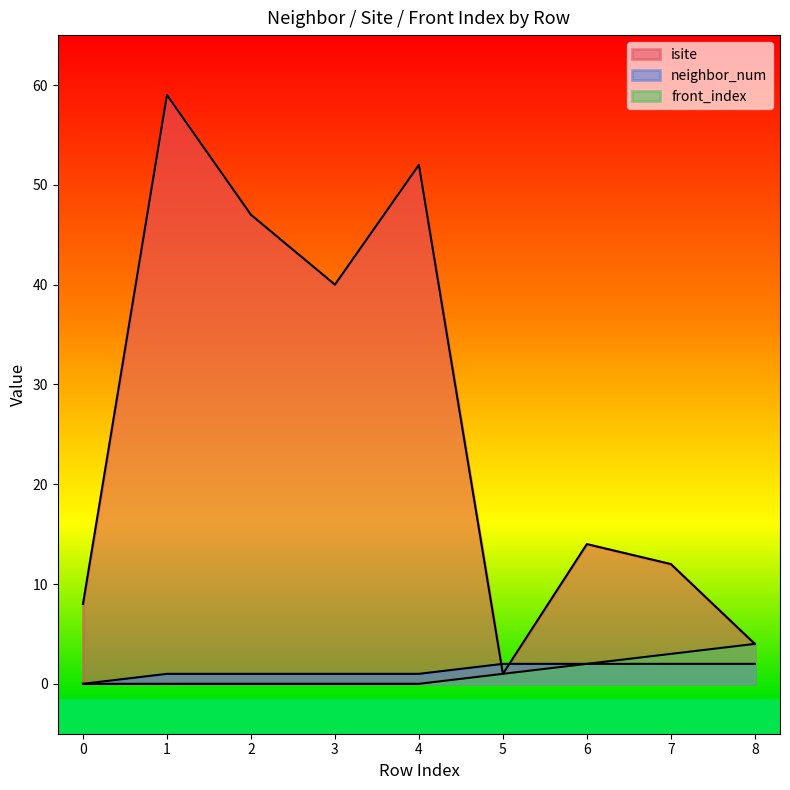

Is it true that neighbor_num equals 2 at 1?

False